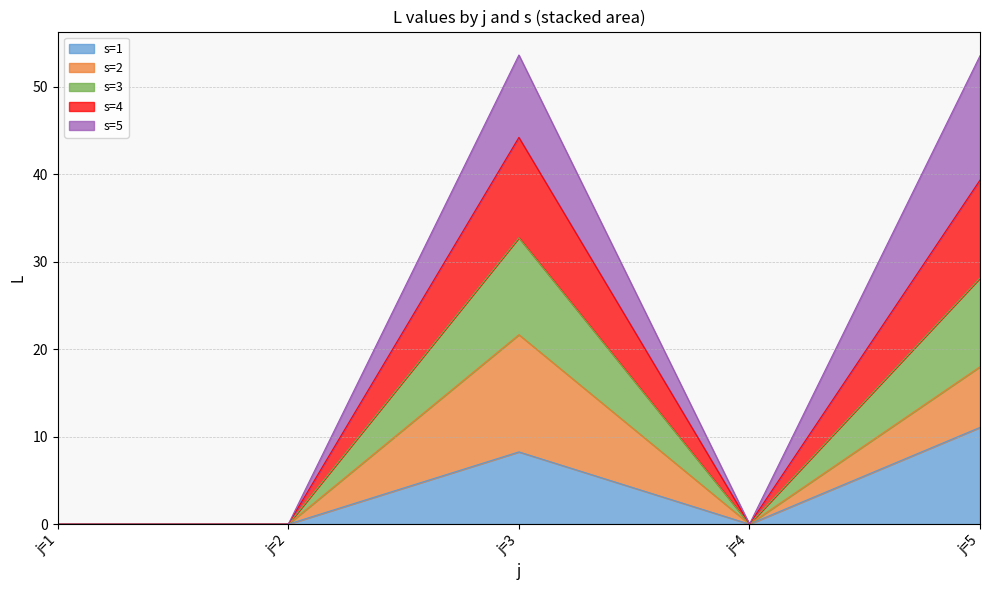

Is it true that s=4 equals 0.0 at j=2?

True